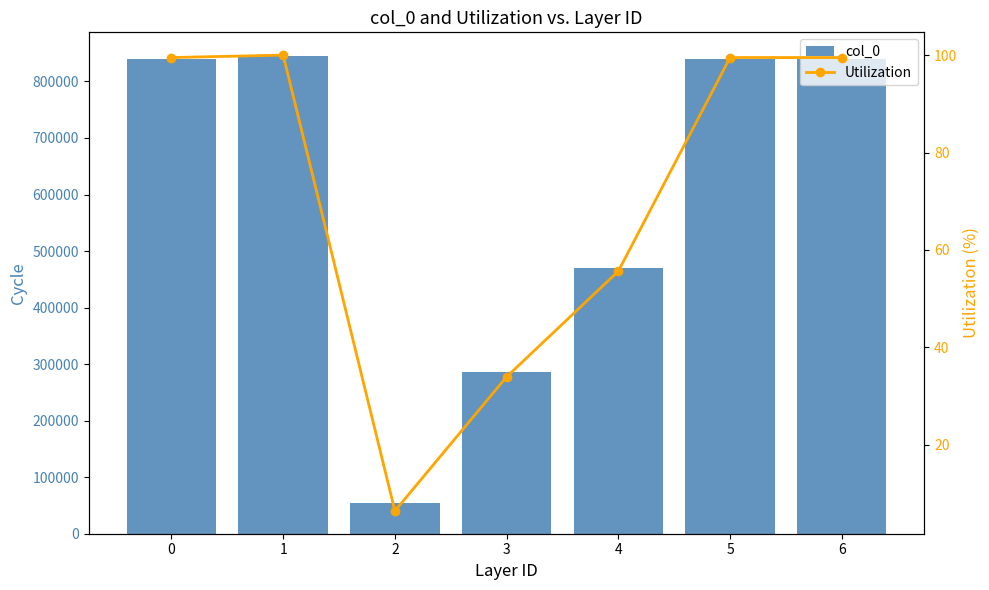

List the series in order of their peak value, lowest first.

Utilization, col_0